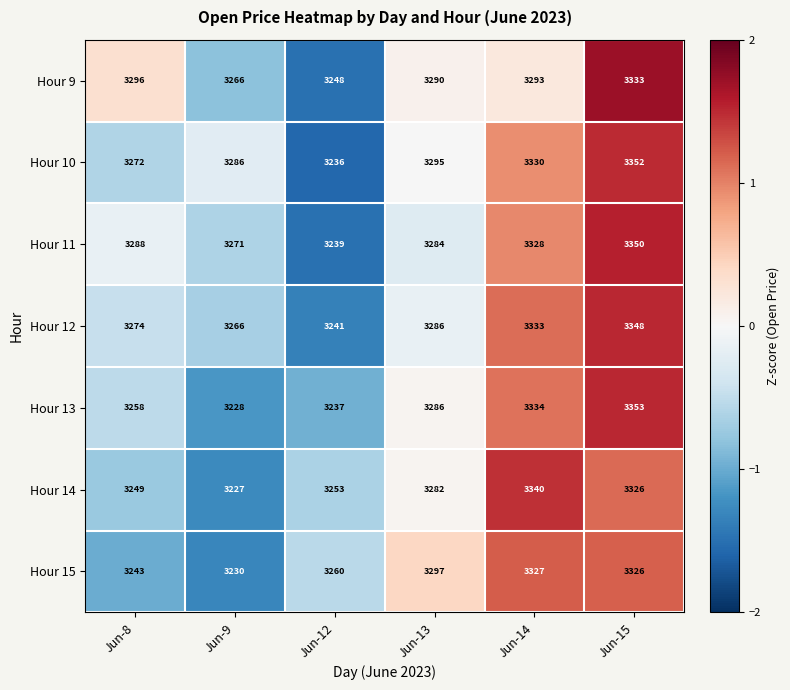

What is the difference between the Hour 14 values at Jun-8 and Jun-12?

4